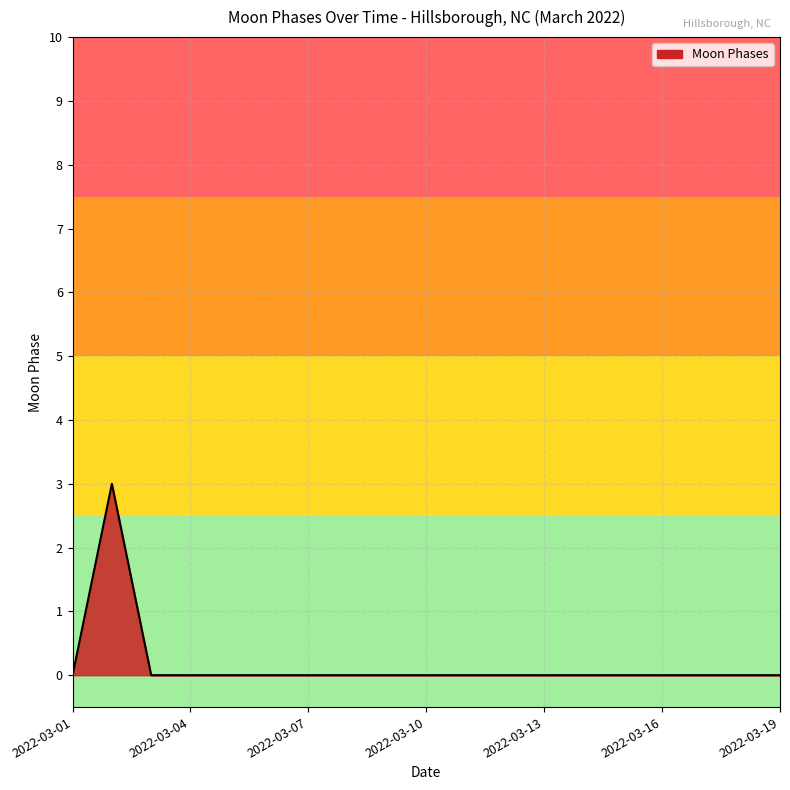

Reading right to left, what are all the values shown in this chart?

0	0	0	0	0	0	0	0	0	0	0	0	0	0	0	0	0	3	0